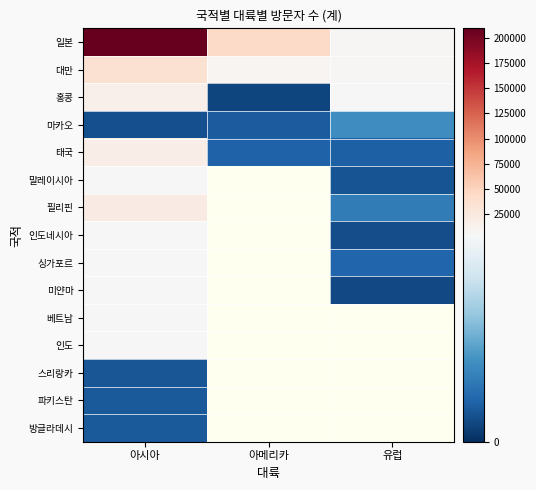

Between 아메리카 and 유럽, which is larger?

아메리카